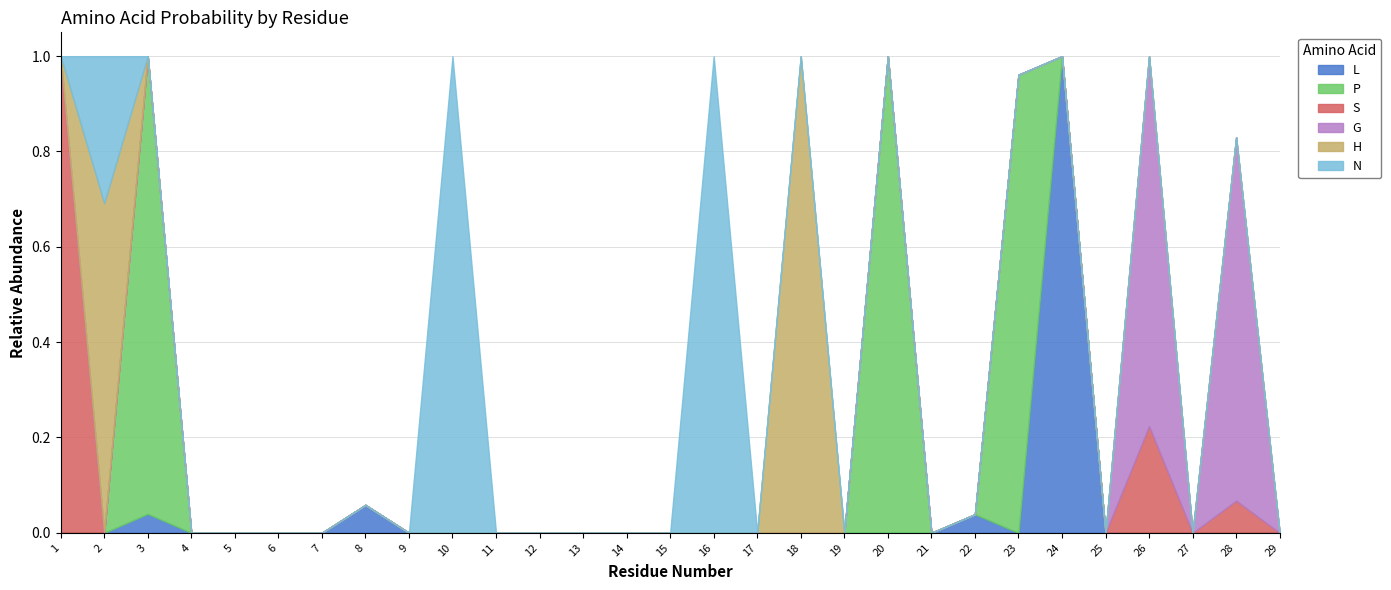

How many values in the L series exceed 0?

4